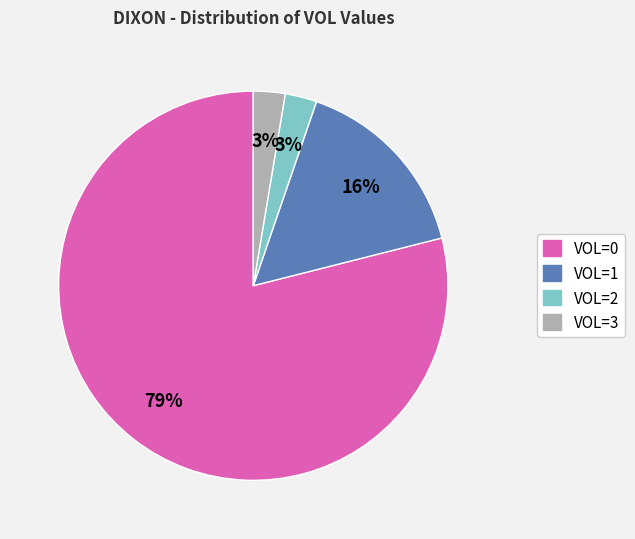

How many slices are in this pie chart?

4